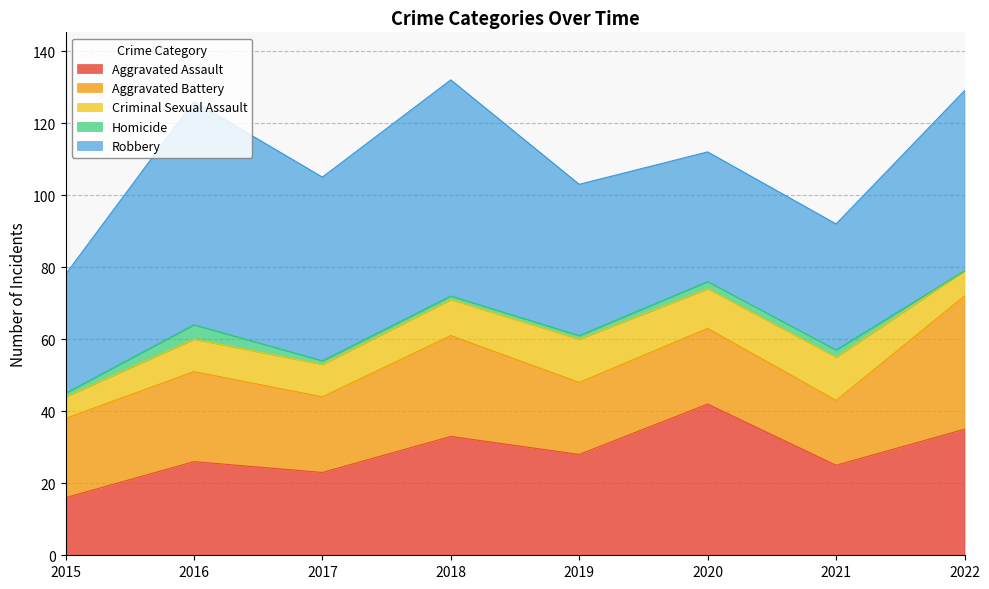

What is the total value across all series at 2020?

112